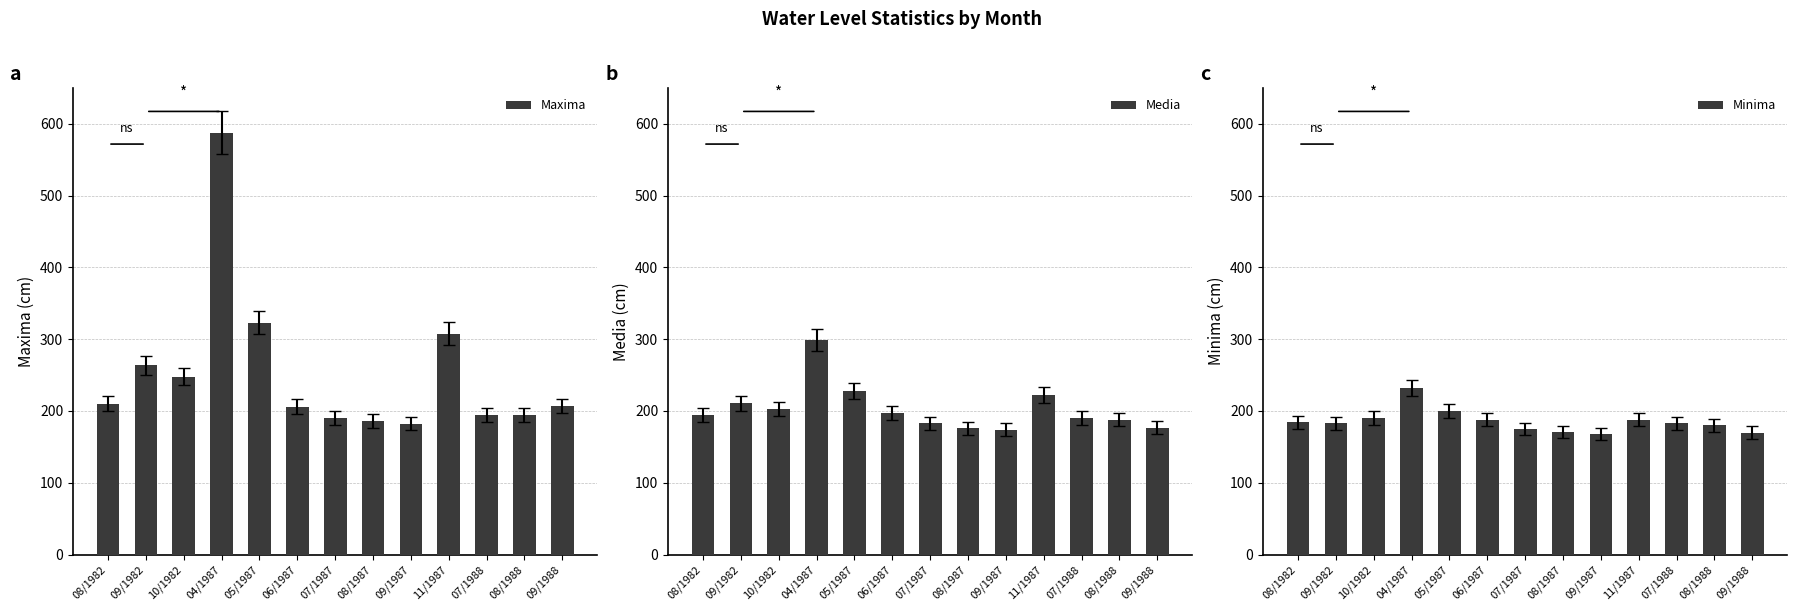

Rank the series at 10/1982 from highest to lowest value.

Maxima, Media, Minima